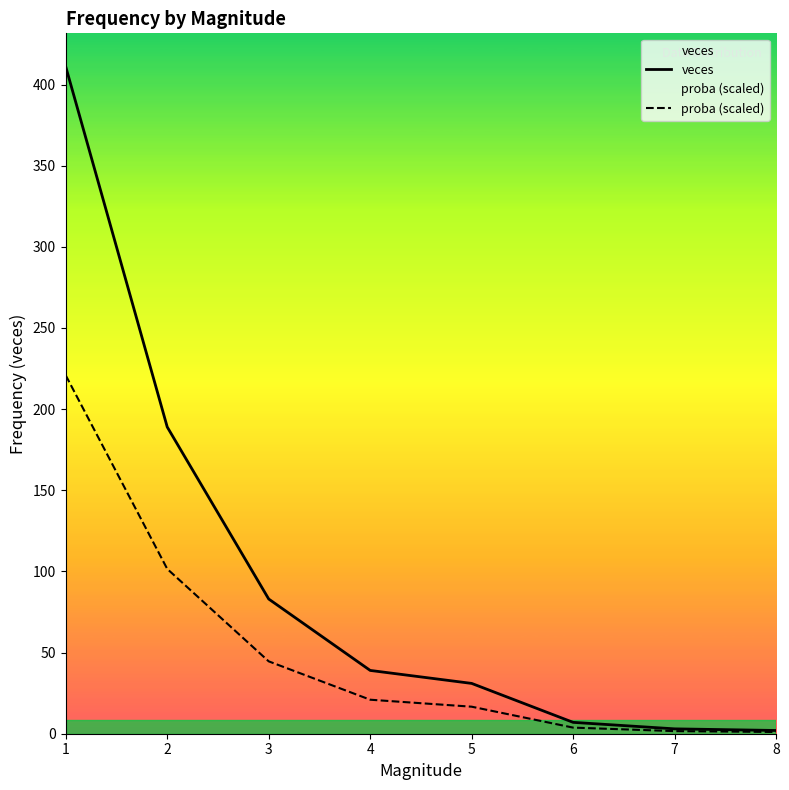

Rank the series by their average value, from highest to lowest.

veces, proba (scaled)